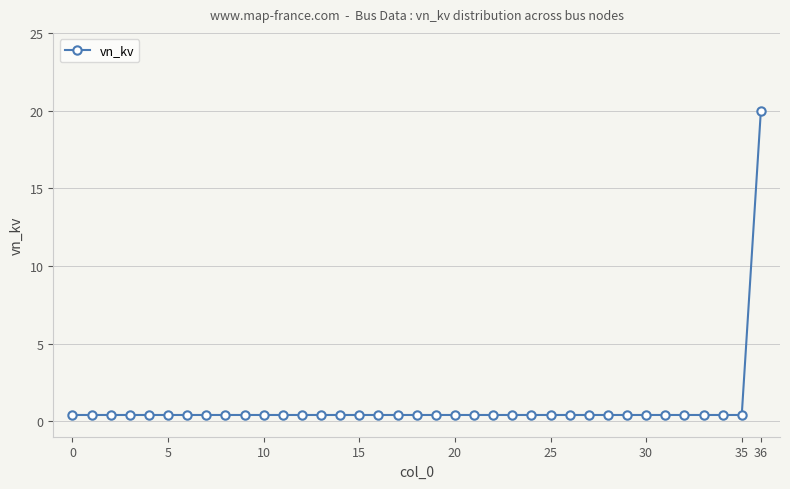

Reading left to right, extract all data points from this chart.

0.4	0.4	0.4	0.4	0.4	0.4	0.4	0.4	0.4	0.4	0.4	0.4	0.4	0.4	0.4	0.4	0.4	0.4	0.4	0.4	0.4	0.4	0.4	0.4	0.4	0.4	0.4	0.4	0.4	0.4	0.4	0.4	0.4	0.4	0.4	0.4	20.0